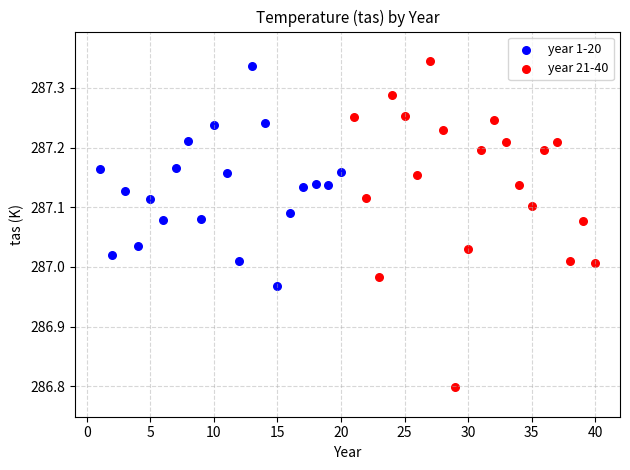

What are all the series names shown in the legend?

year 1-20, year 21-40